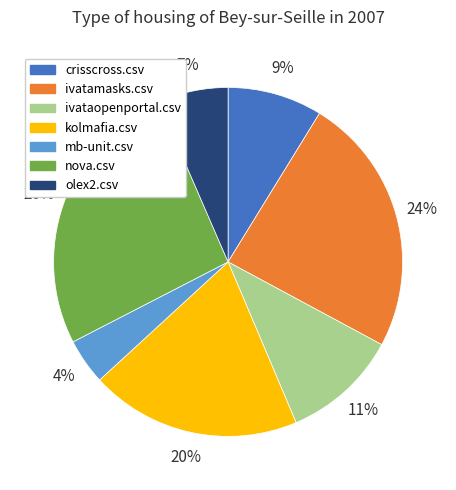

True or false: ivatamasks.csv accounts for 15% of the total.

False